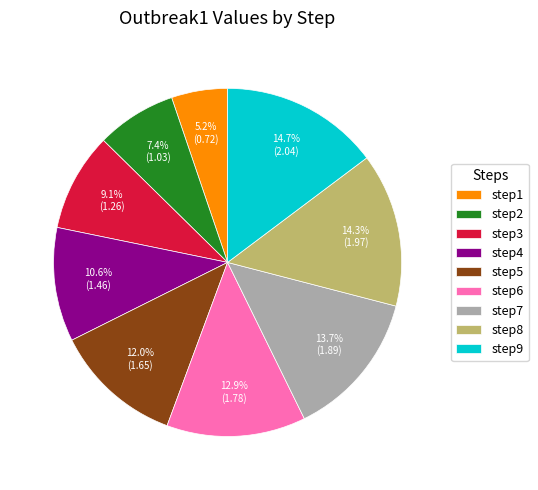

Is it true that step4 is 11% of the pie?

True